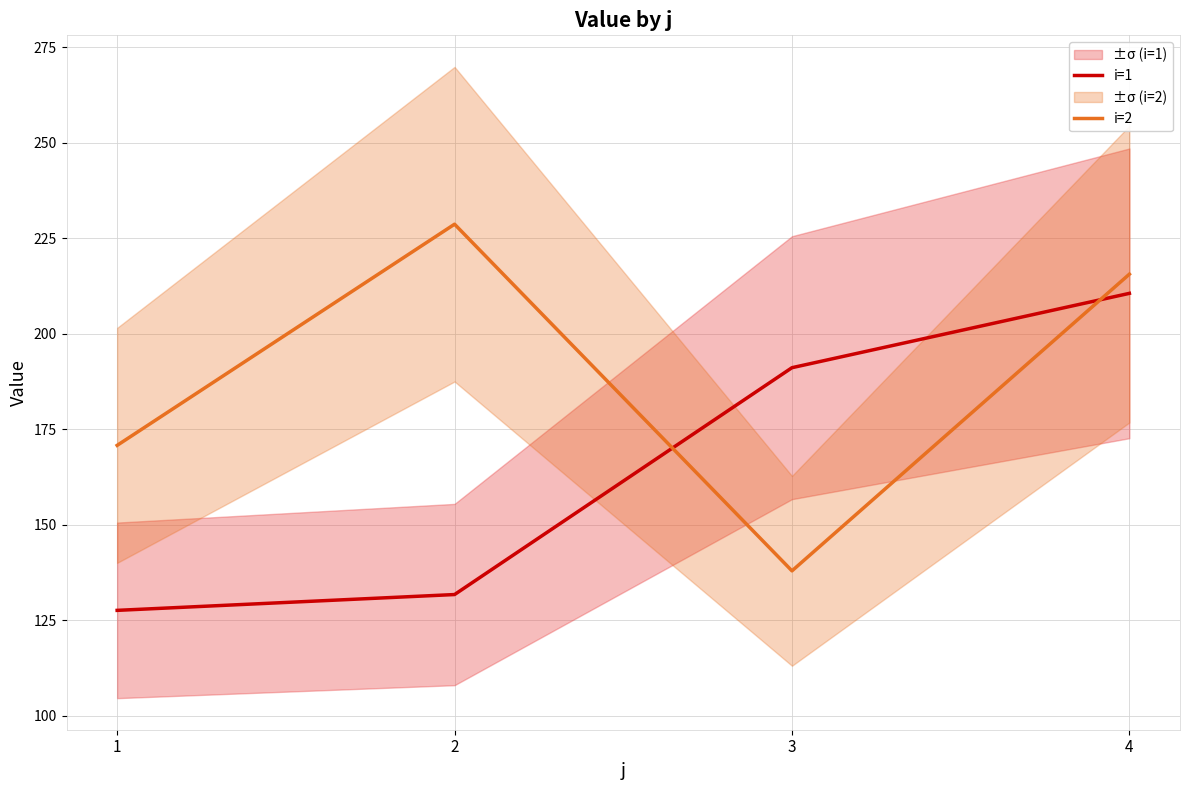

What is the value of the i=2 point at the 2nd from the left?

228.6